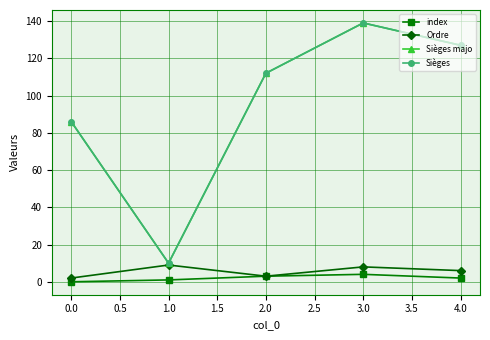

How many lines are shown in the chart?

4